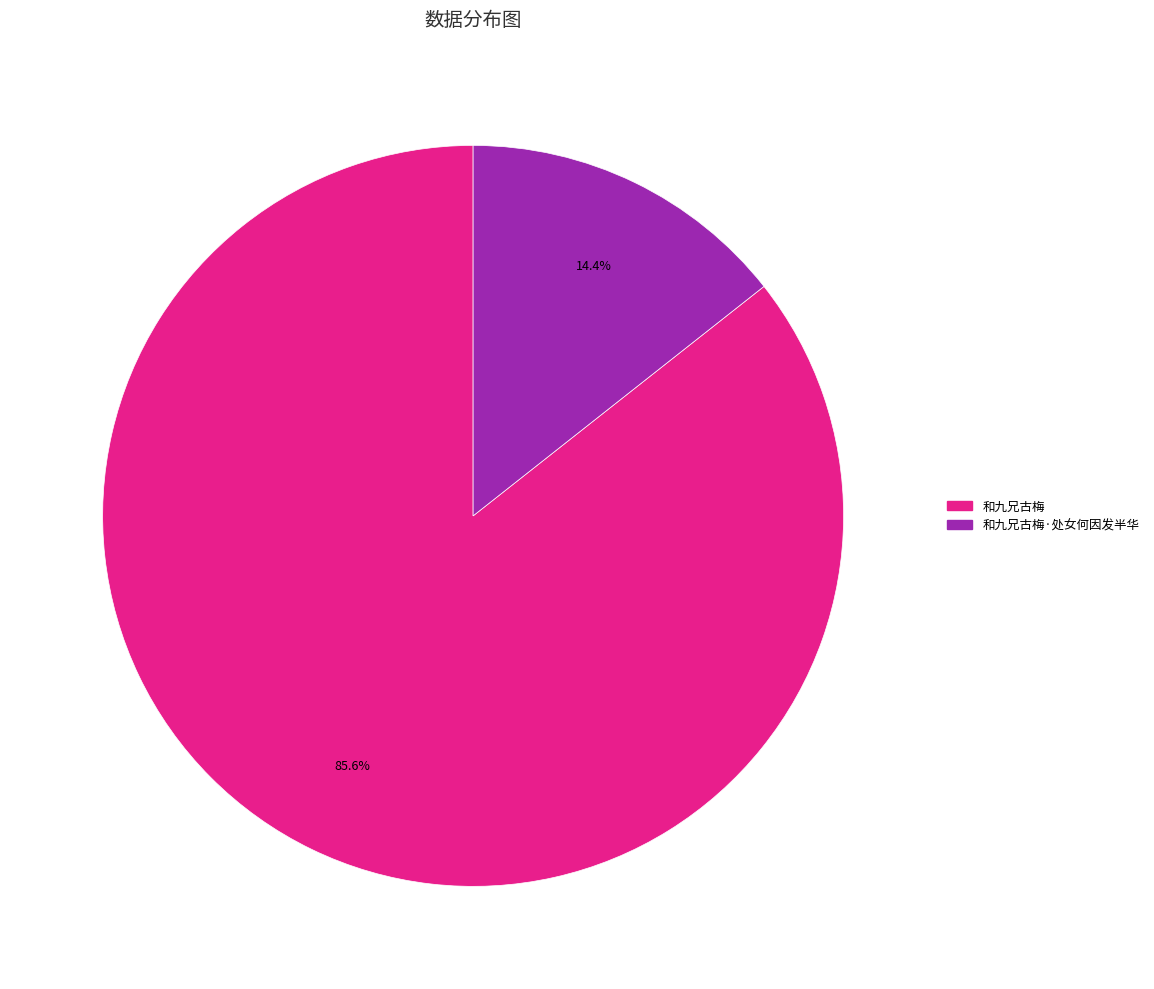

Is there a majority slice in this chart?

Yes